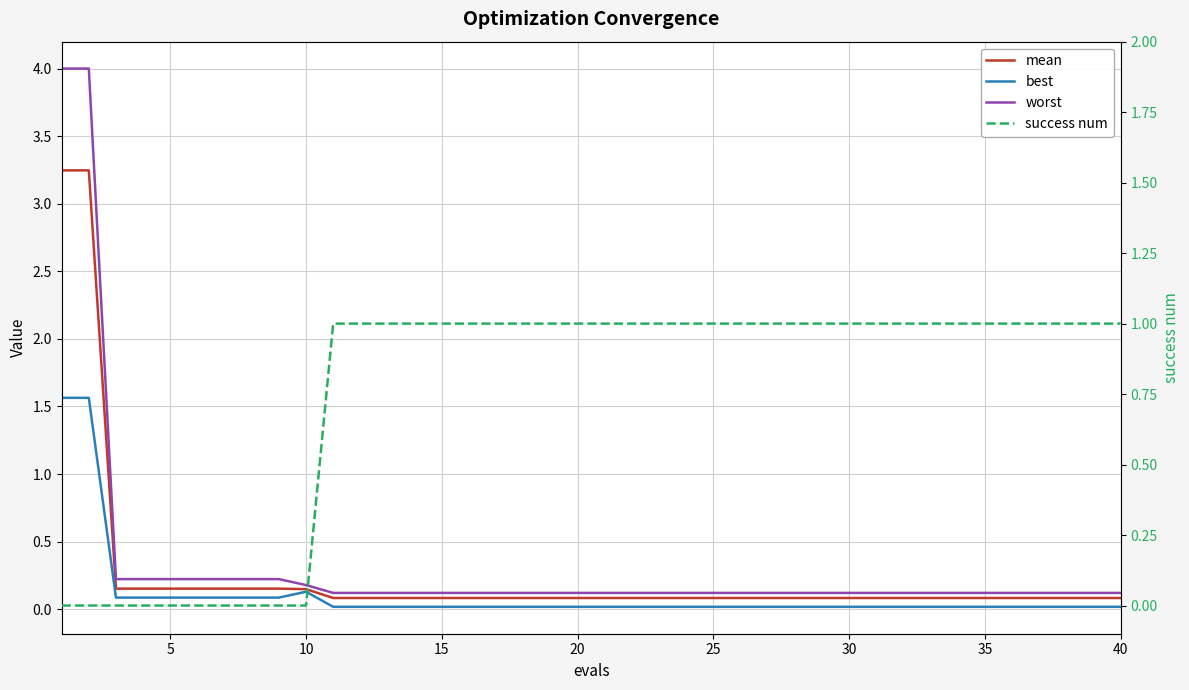

Rank the series by their maximum value, from highest to lowest.

worst, mean, best, success num